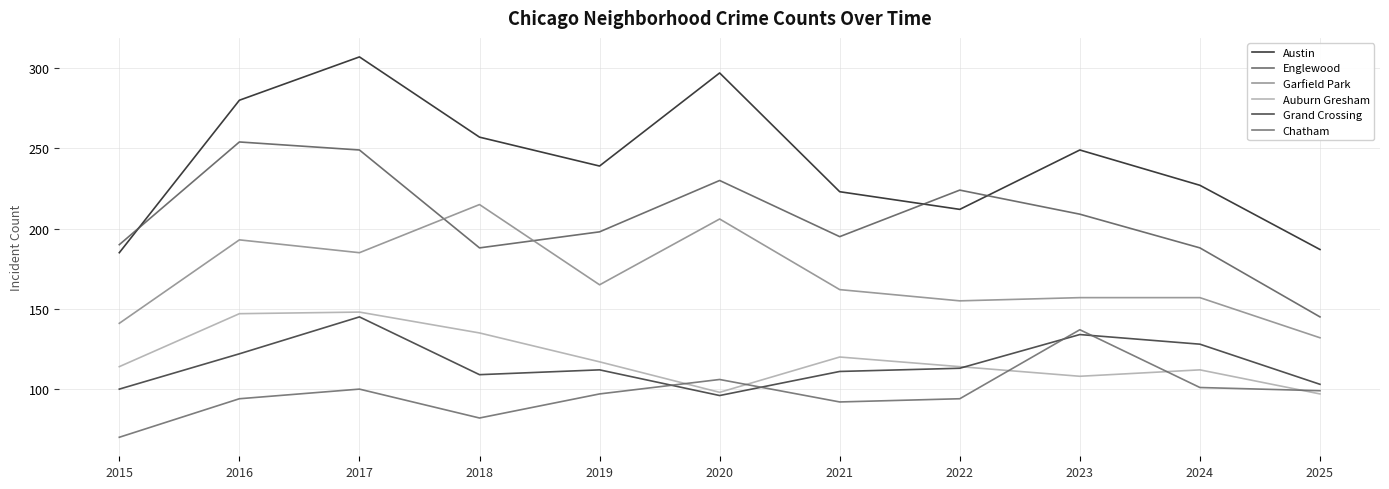

At how many categories does at least one series exceed 129?

11